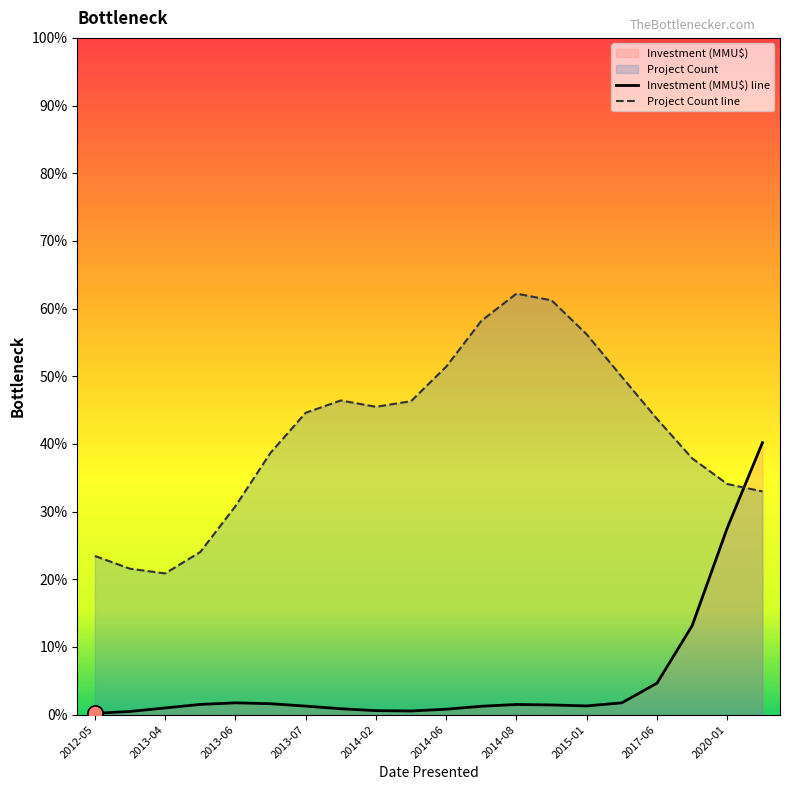

At how many categories does at least one series exceed 13?

20